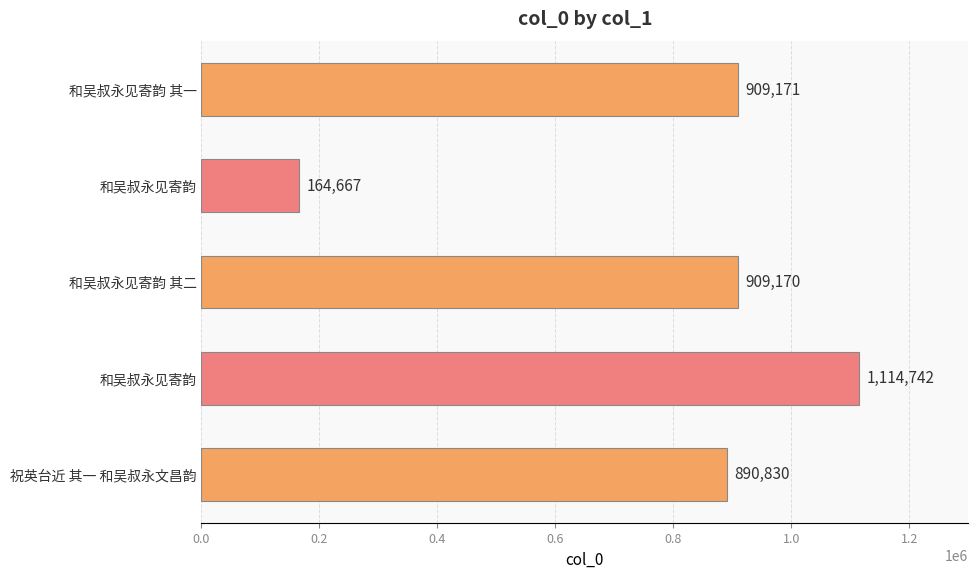

Does the chart contain stacked bars?

No